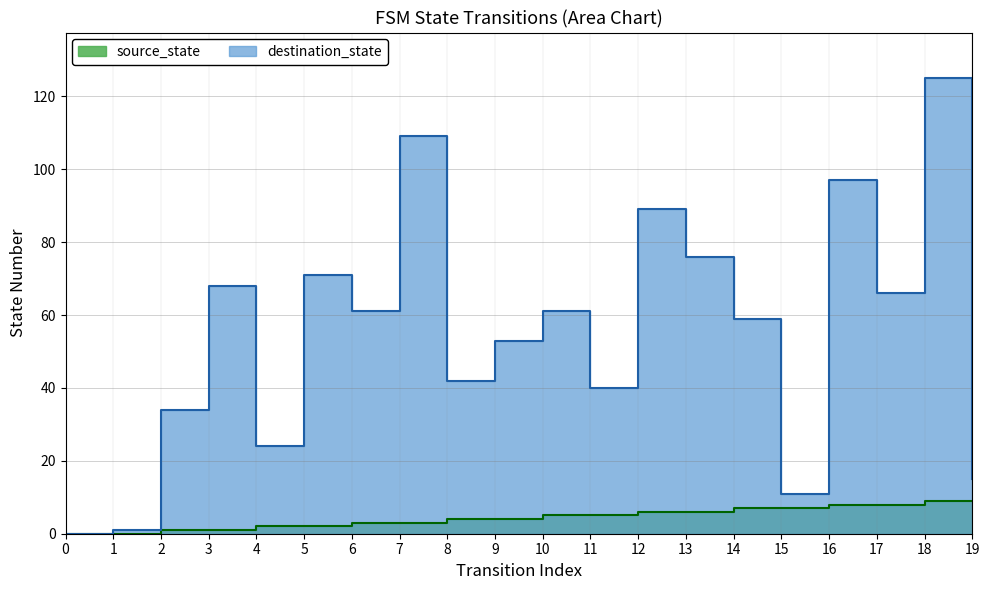

What is the approximate value of destination_state at 2?

34